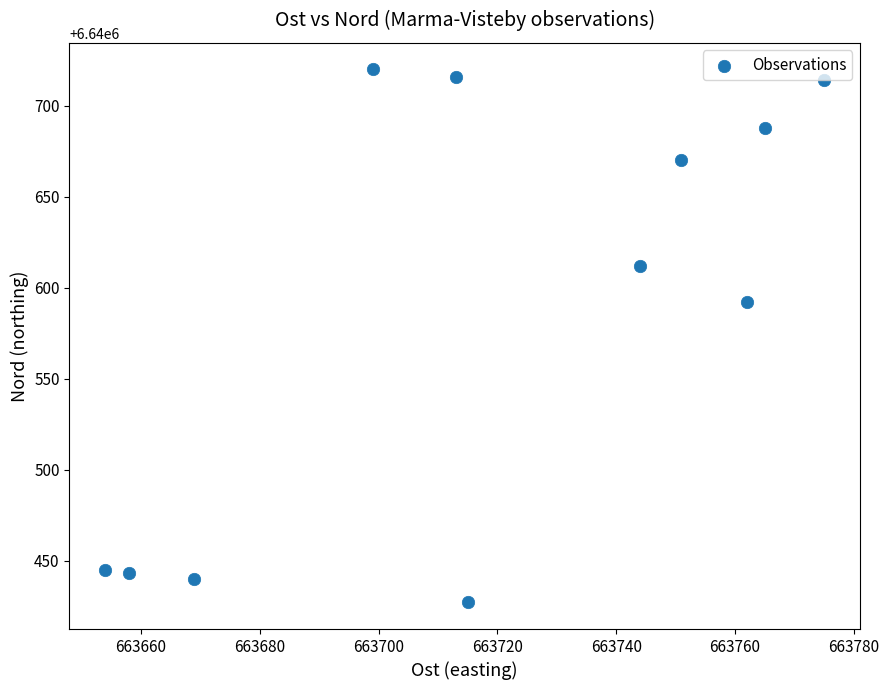

What is the average Y value?

6640588